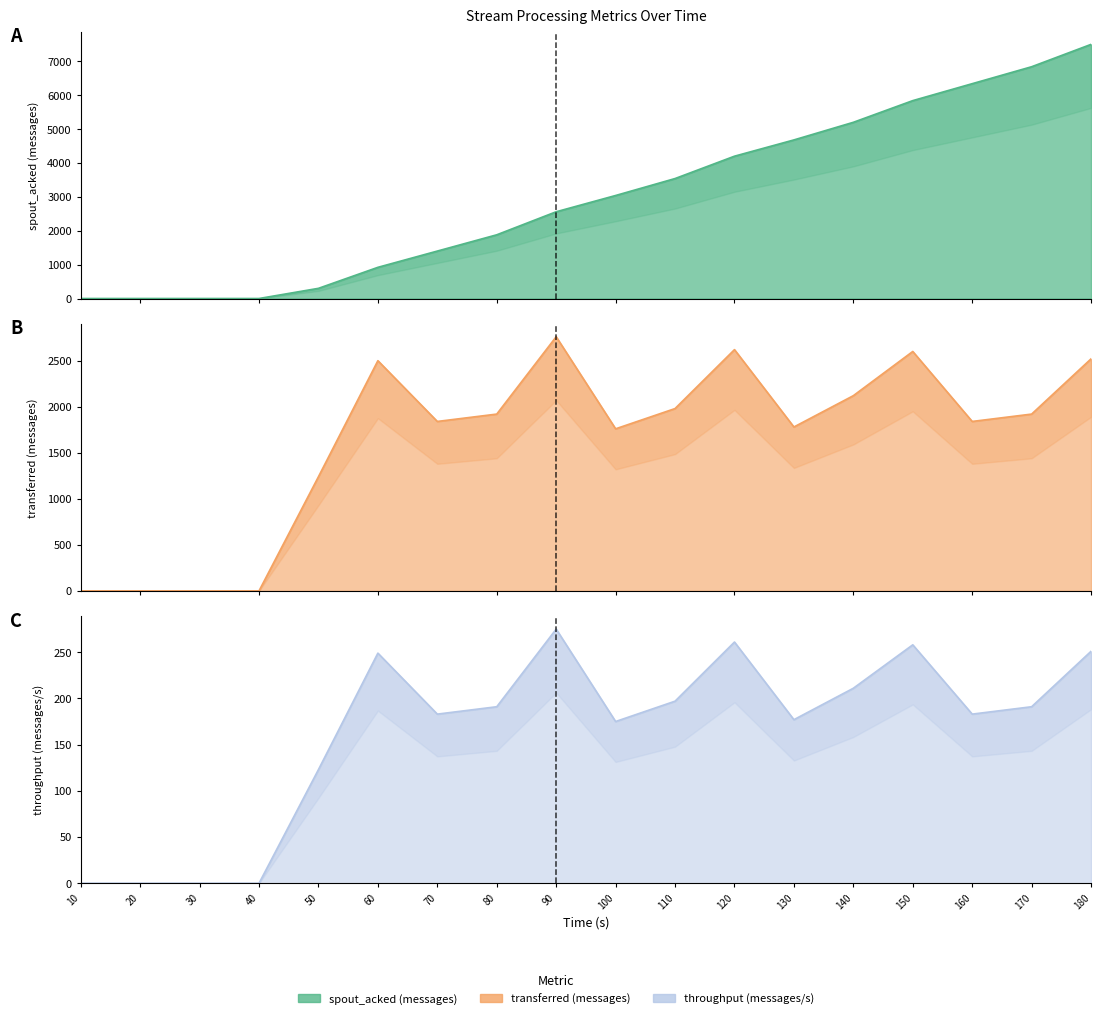

The value of transferred (messages) at 120 is 2620. True or false?

True